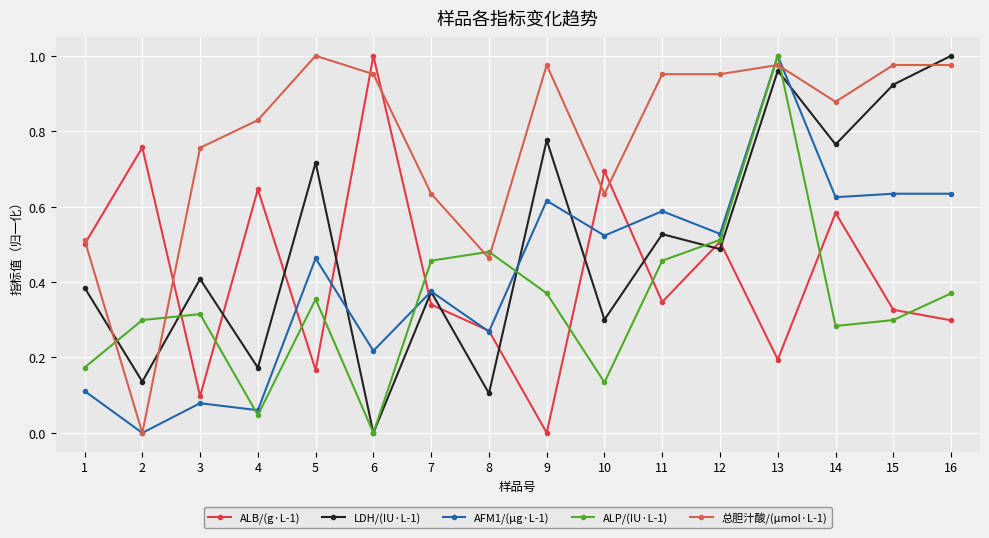

At which label does ALB/(g·L-1) reach its peak?

6